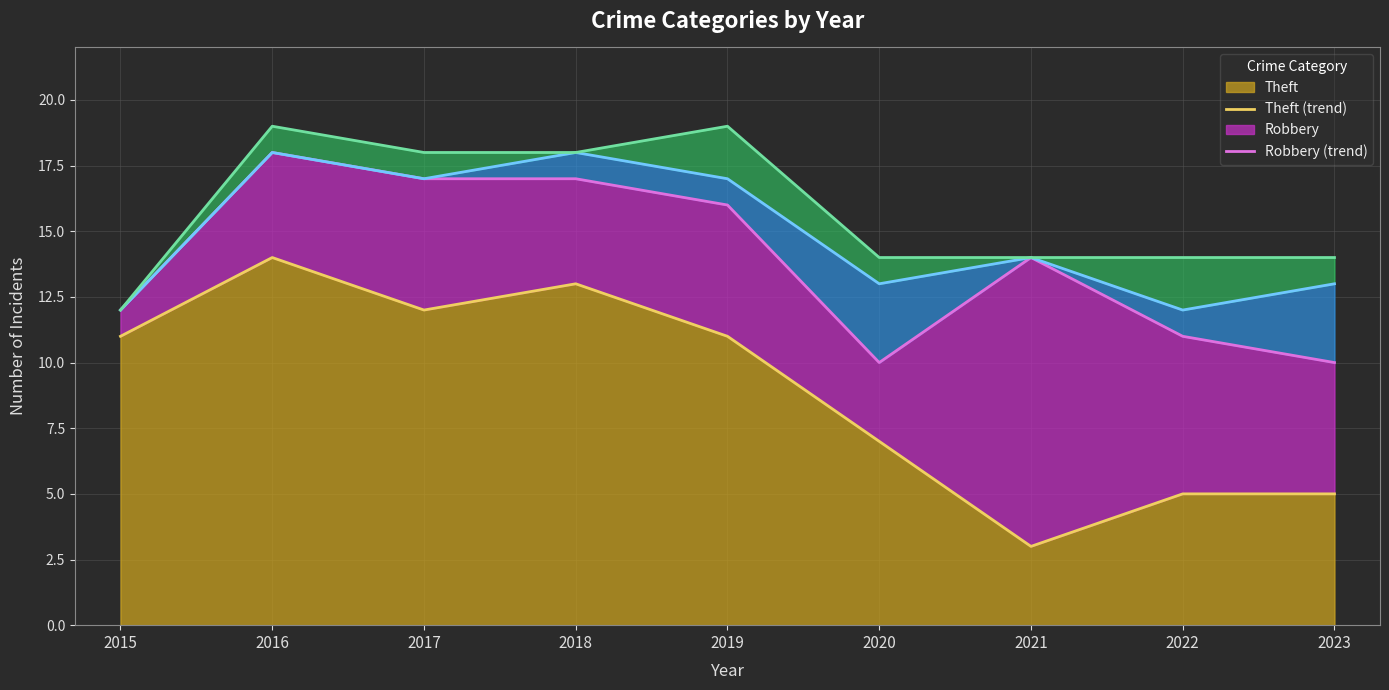

The value of Theft at 2021 is 3. True or false?

True